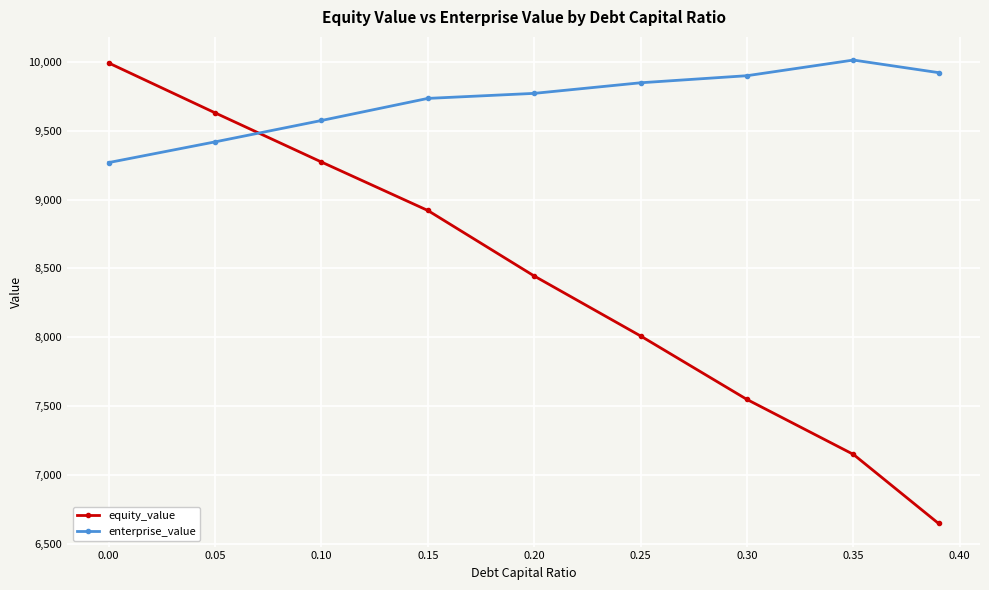

What is the average value of the enterprise_value series?

9716.7